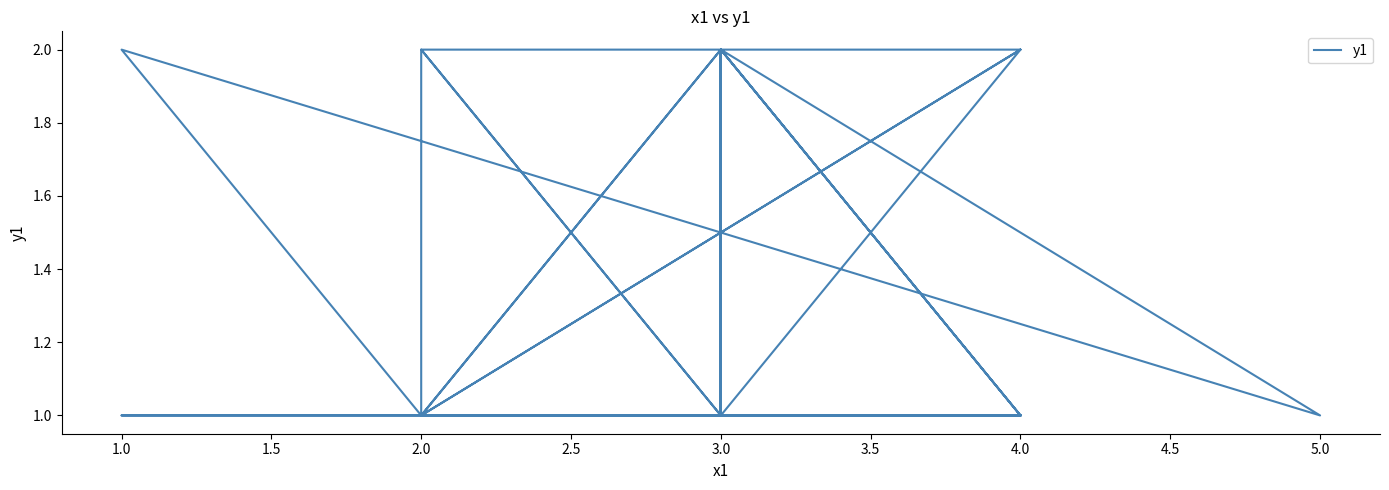

What is the value of the 39th point from the left?

1